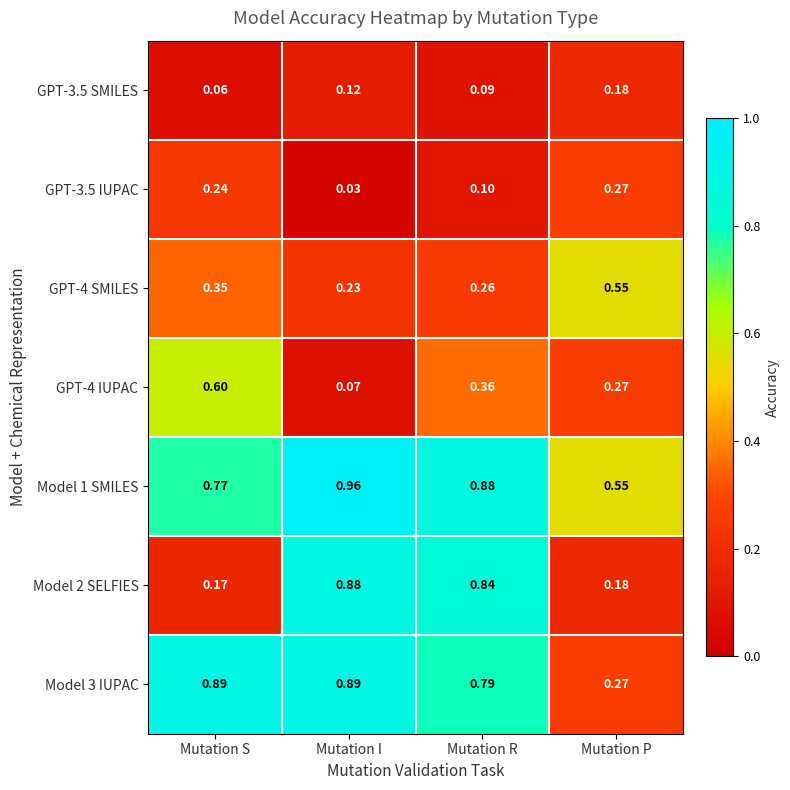

Which label corresponds to the smallest value in the chart?

Mutation I